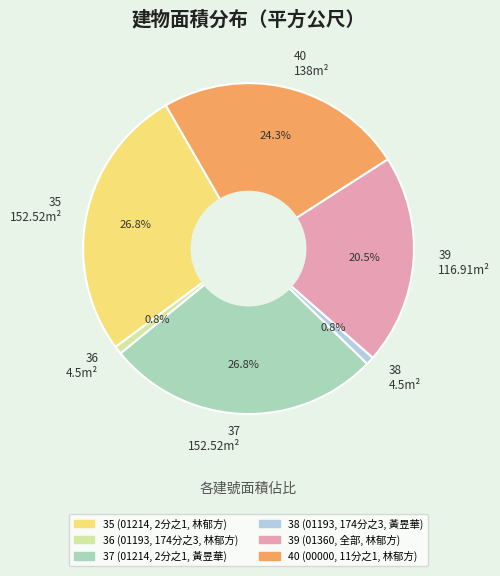

To the nearest percent, what is the difference between the largest and smallest slice percentages?

26%